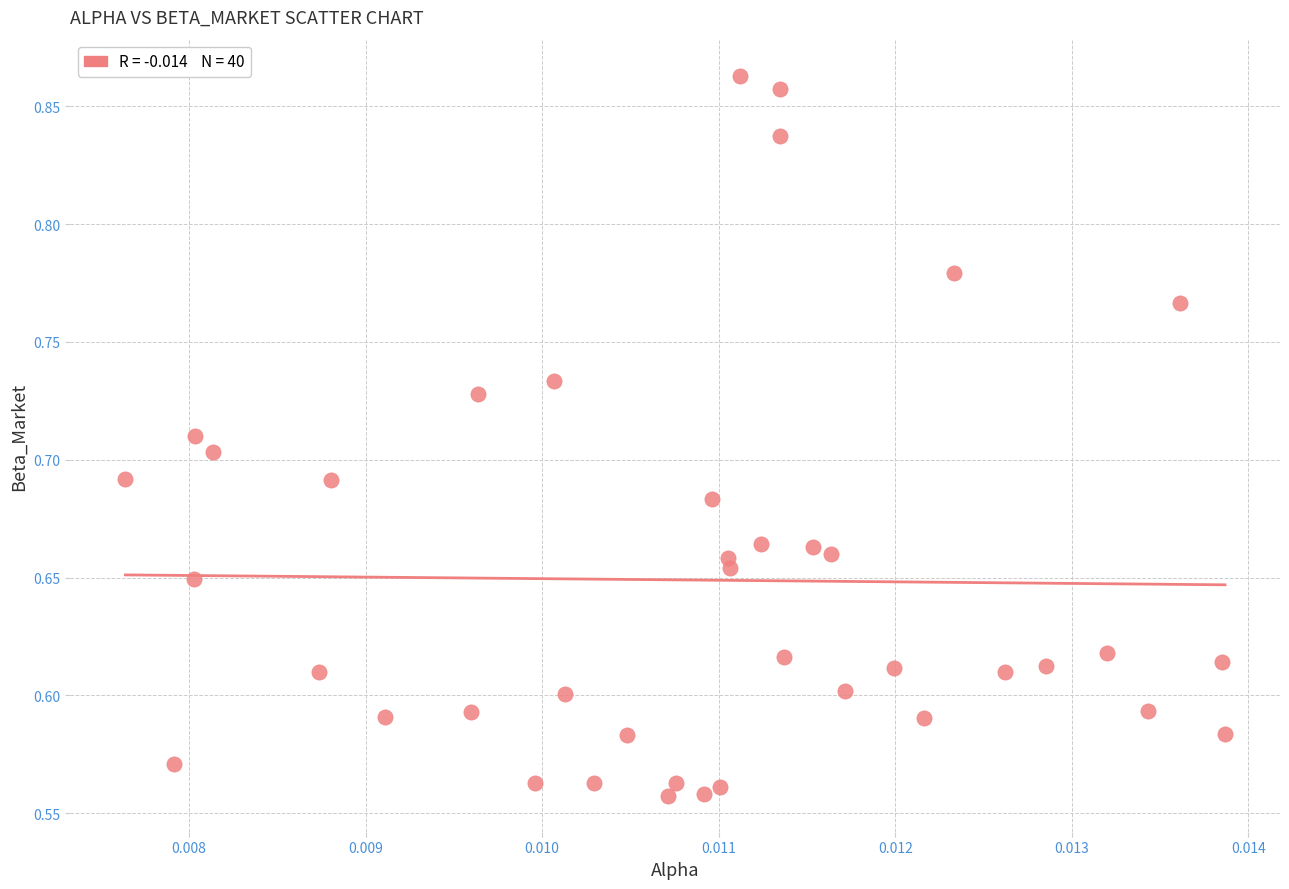

What is the range of Y values (max minus min)?

0.3